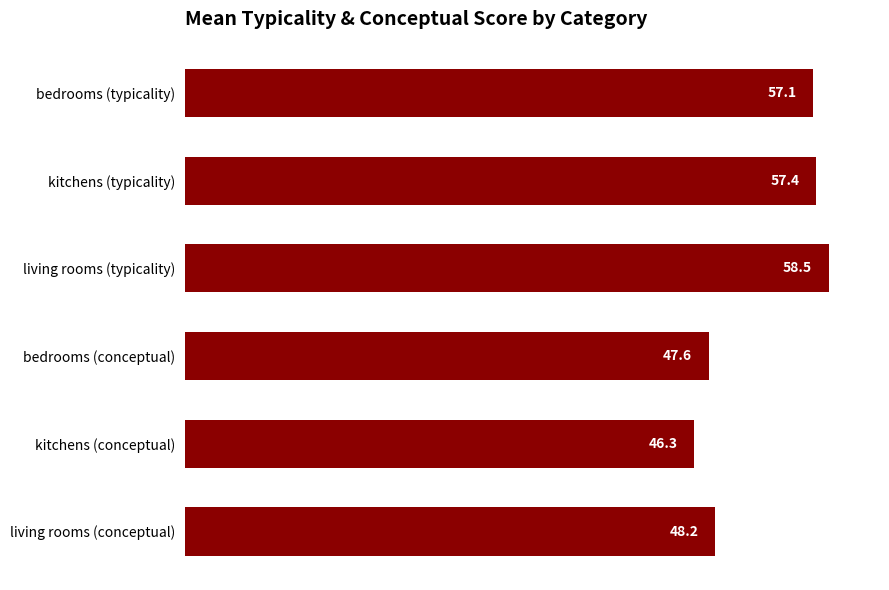

What is the smallest value displayed?

46.3